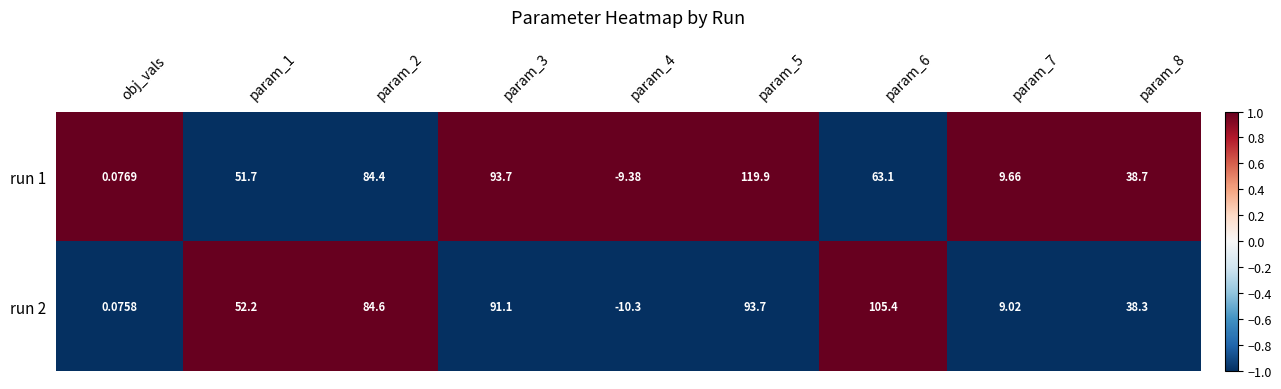

How many values in the run 1 series are below 51?

4